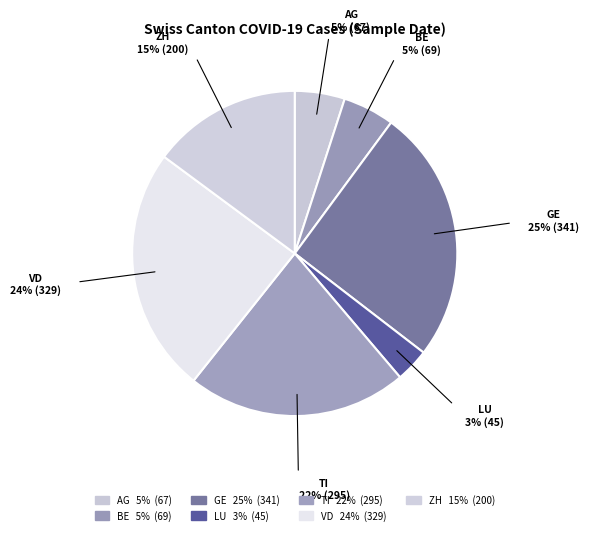

True or false: GE accounts for 25% of the total.

True